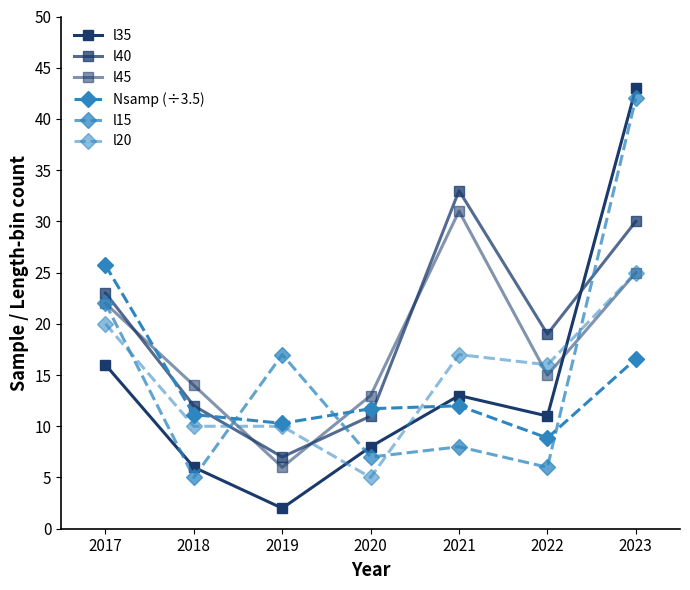

How many distinct data groups are displayed?

6